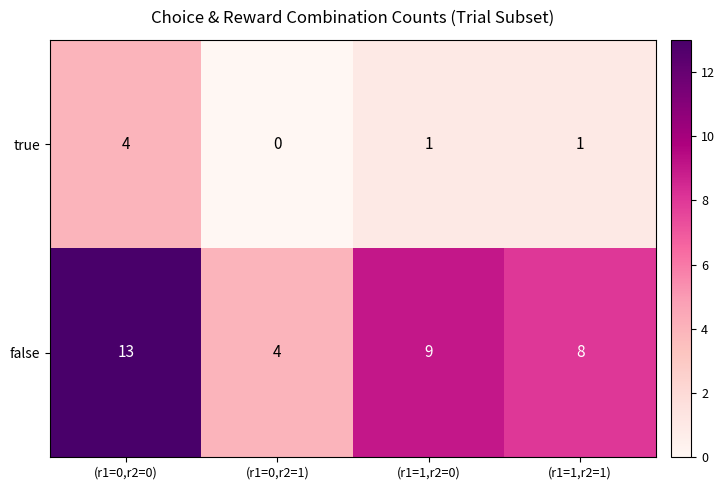

Reading left to right, what are all the values shown in this chart?

true: (r1=0,r2=0)=4	(r1=0,r2=1)=0	(r1=1,r2=0)=1	(r1=1,r2=1)=1
false: (r1=0,r2=0)=13	(r1=0,r2=1)=4	(r1=1,r2=0)=9	(r1=1,r2=1)=8